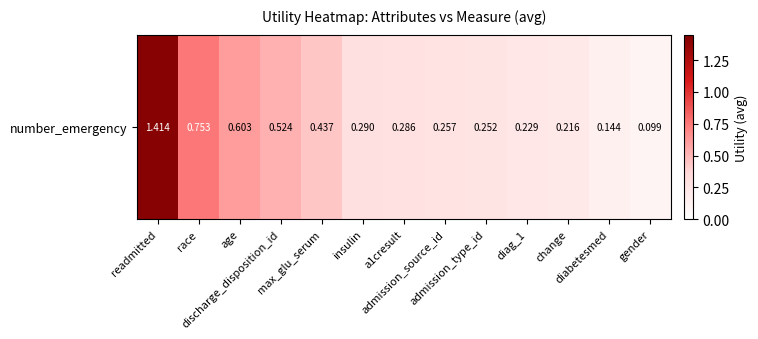

What is the maximum value shown in the chart?

1.4